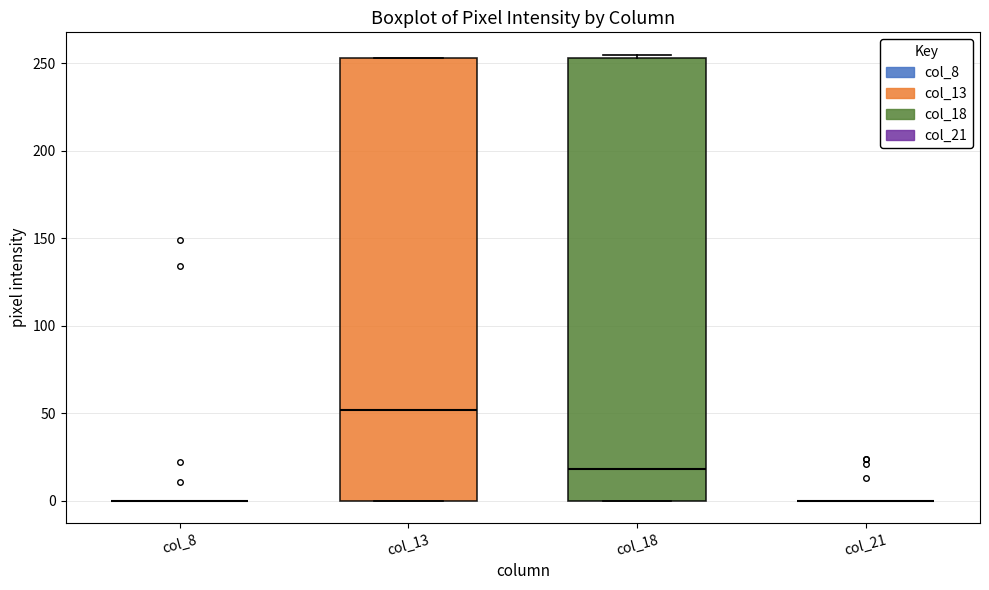

Reading left to right, read every box against the y-axis: the position of its median line, the range the box covers, and the ends of its whiskers. The values are not printed on the chart, so give them approximately, as read against the axis.

col_8: box collapsed to a line at 0, whiskers 0 to 0
col_13: median 50, box 0 to 255, whiskers 0 to 255
col_18: median 20, box 0 to 255, whiskers 0 to 255 (just above the box's upper edge)
col_21: box collapsed to a line at 0, whiskers 0 to 0